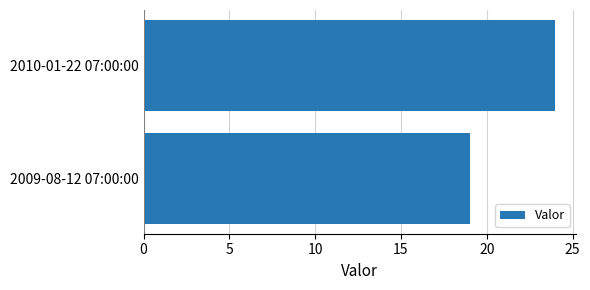

Are the bars grouped side by side (vs. stacked)?

No